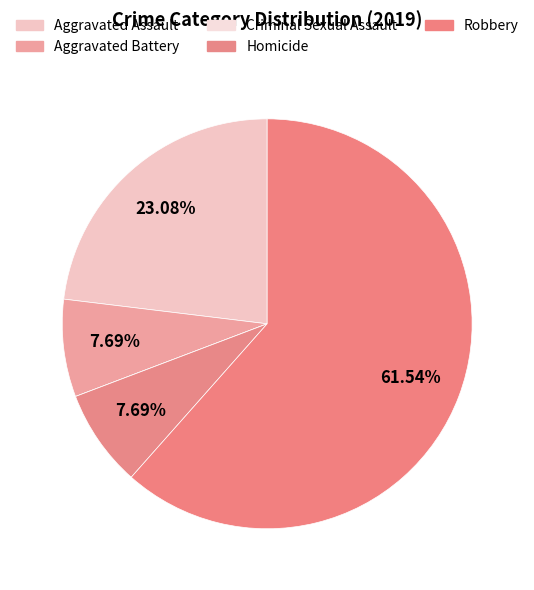

What percentage is the Robbery slice, to the nearest percent?

62%